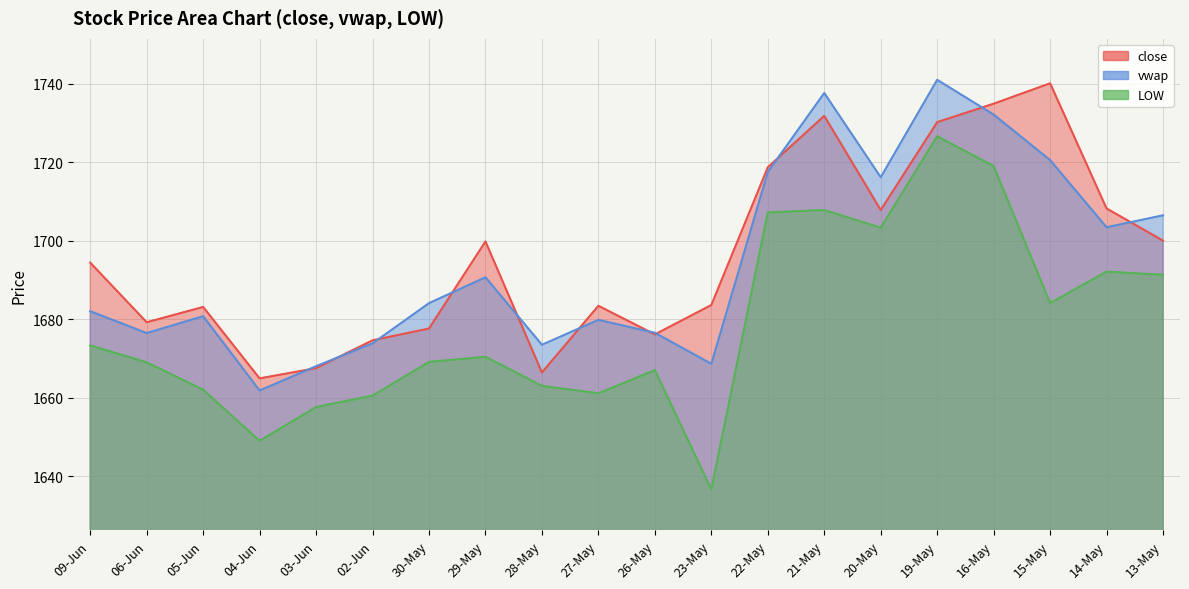

Which label corresponds to the largest value in the chart?

19-May